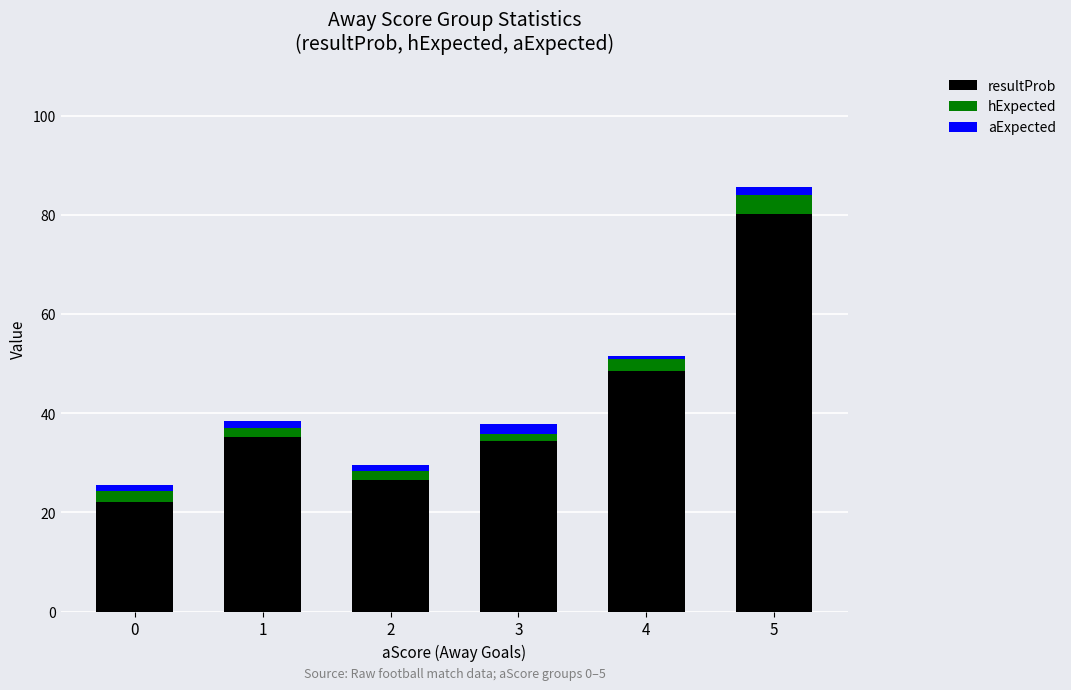

At which category is the sum across all series the highest?

5